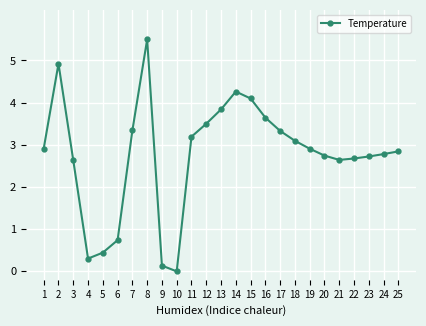

What is the difference between the second highest and minimum values?

4.9